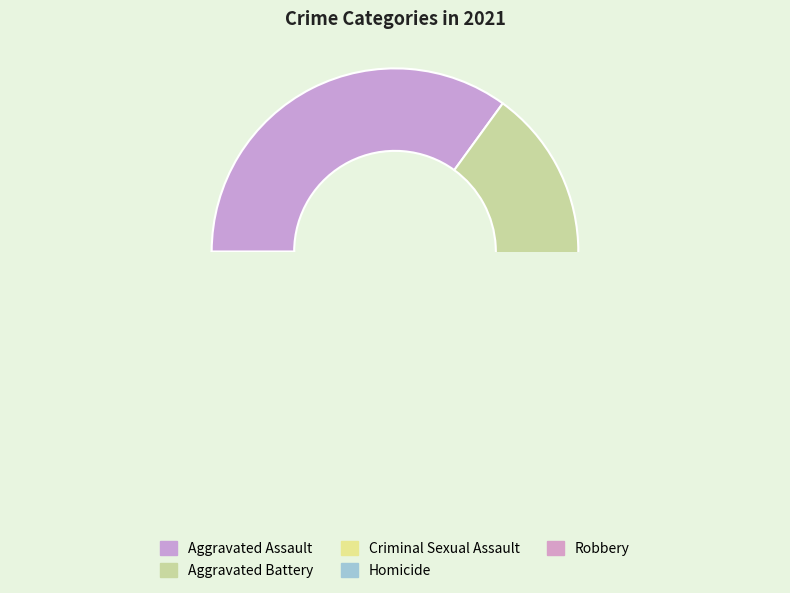

Which category has the biggest portion of the pie?

Aggravated Assault